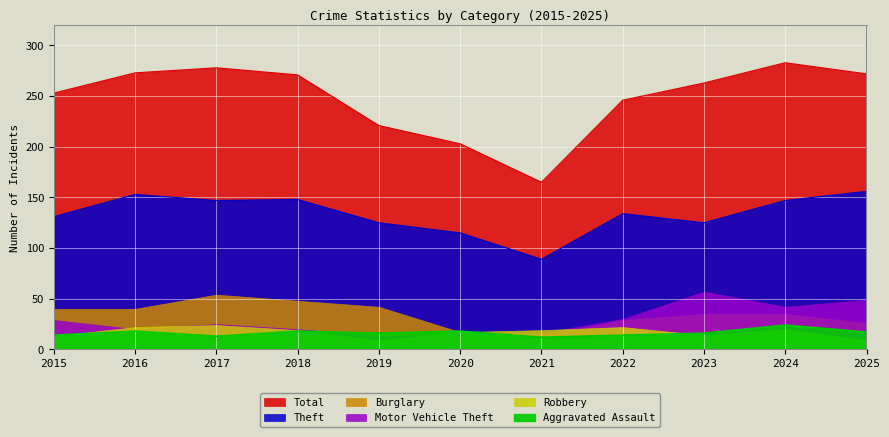

What is the value of the Theft point at the 10th from the left?

147